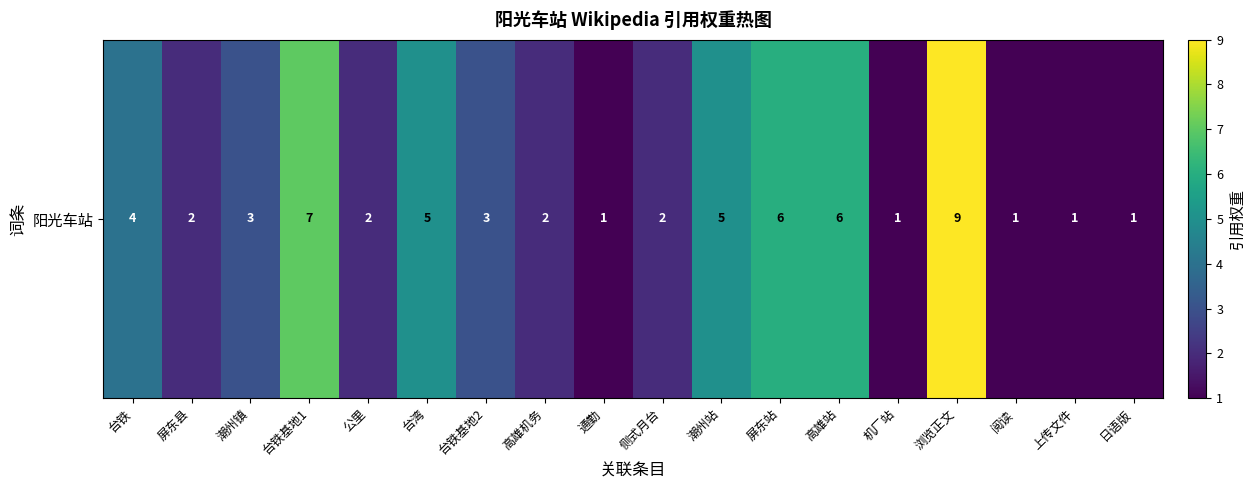

Reading right to left, what are all the values shown in this chart?

1	1	1	9	1	6	6	5	2	1	2	3	5	2	7	3	2	4